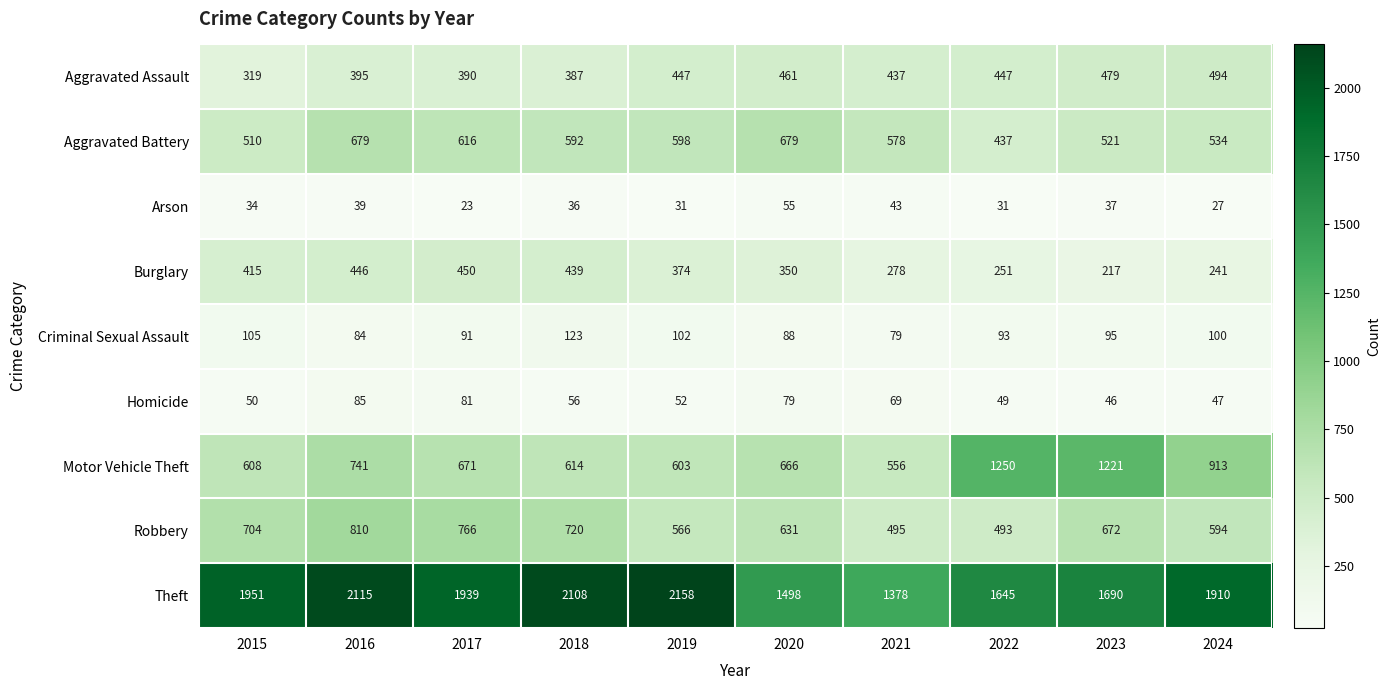

Rank the series by their maximum value, from highest to lowest.

Theft, Motor Vehicle Theft, Robbery, Aggravated Battery, Aggravated Assault, Burglary, Criminal Sexual Assault, Homicide, Arson